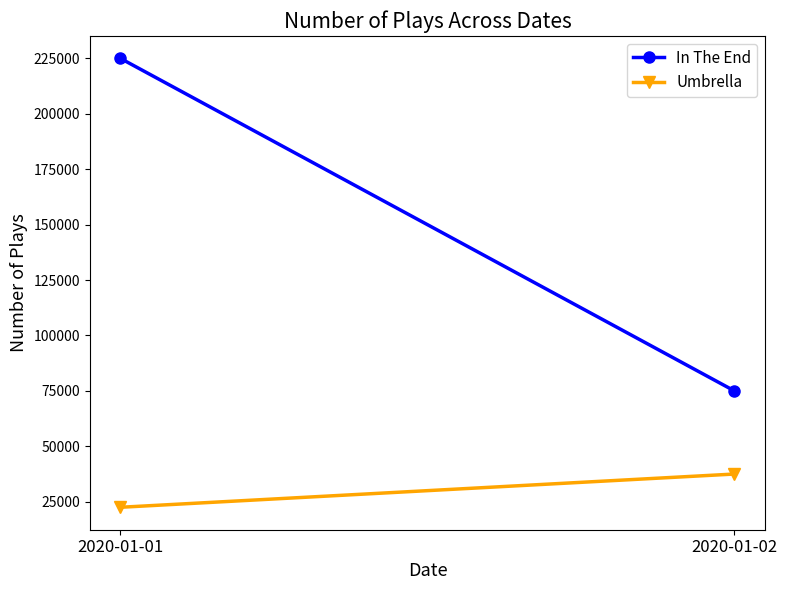

The value of In The End at 2020-01-02 is 19522. True or false?

False